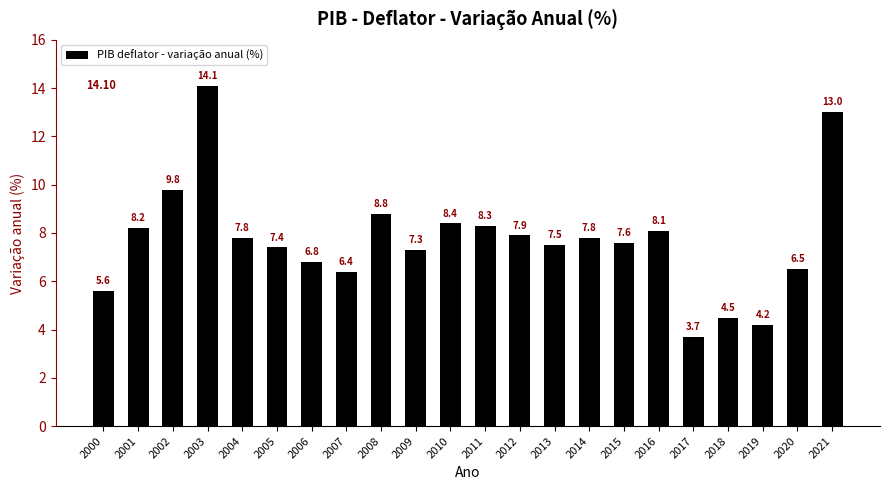

Approximately how many times larger is the value at 2007 compared to 2006?

0.9